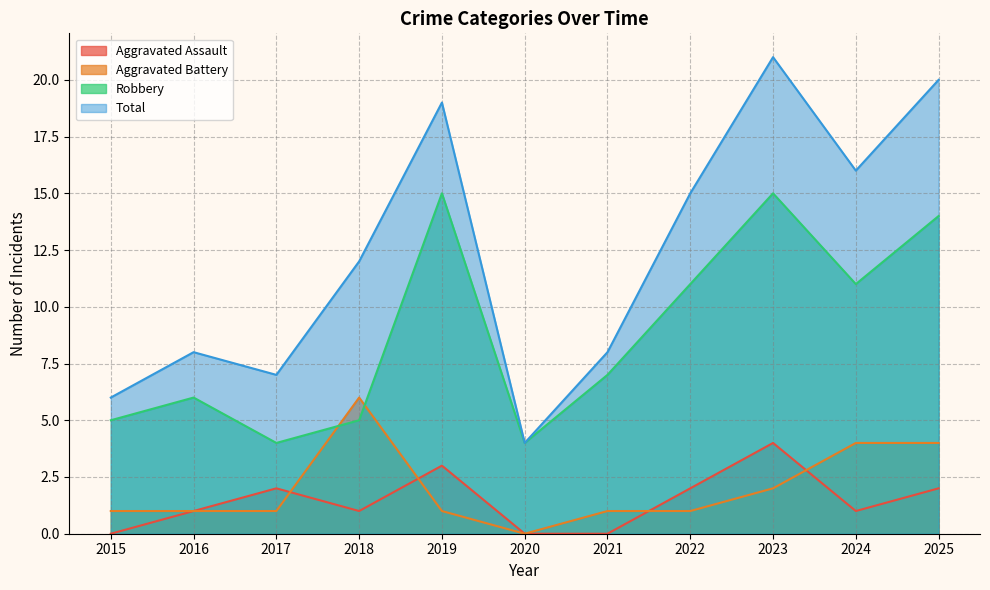

Reading left to right, what are all the values shown in this chart?

Aggravated Assault: 0	1	2	1	3	0	0	2	4	1	2
Aggravated Battery: 1	1	1	6	1	0	1	1	2	4	4
Robbery: 5	6	4	5	15	4	7	11	15	11	14
Total: 6	8	7	12	19	4	8	15	21	16	20